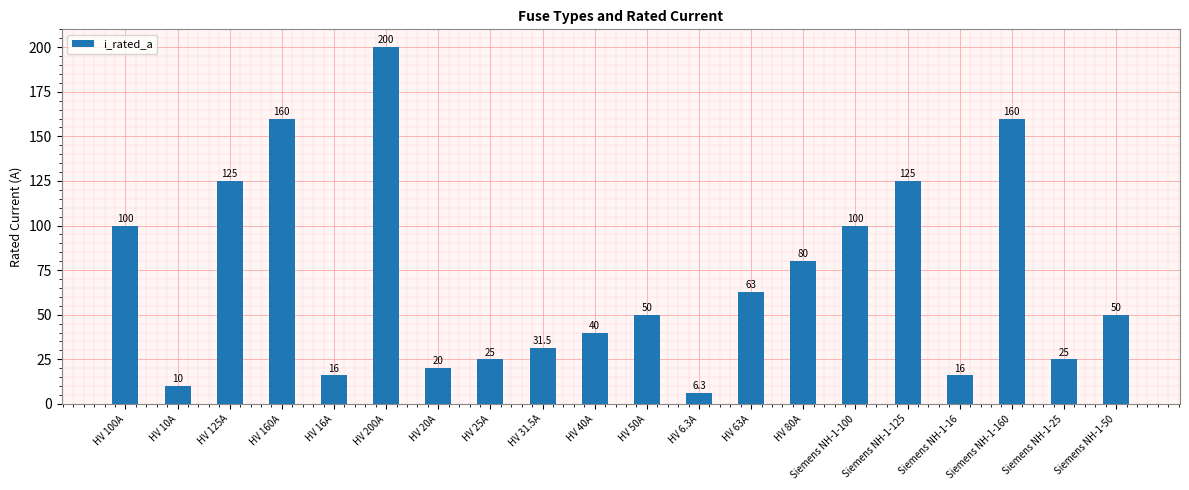

Approximately how many times larger is the value at HV 16A compared to Siemens NH-1-50?

0.3